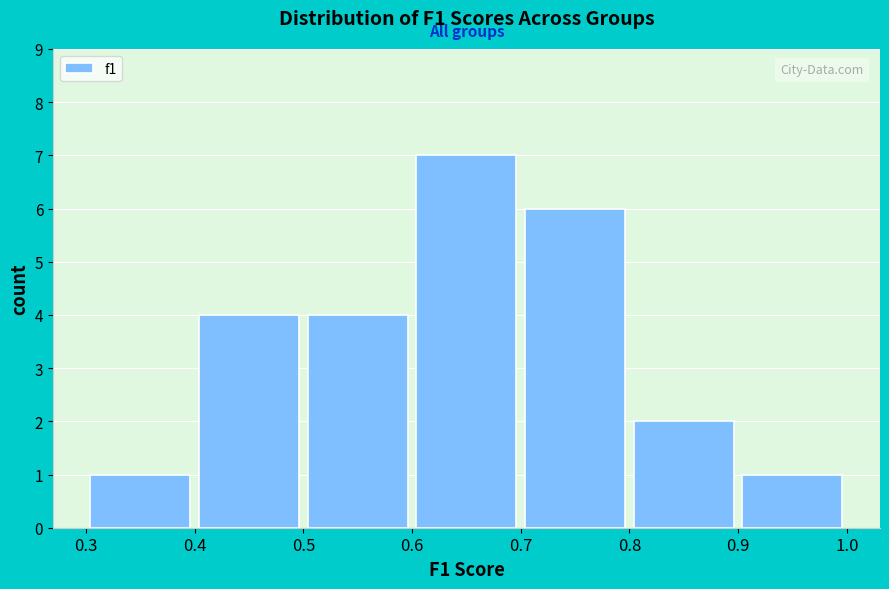

What is the height of the bar covering 0.6 to 0.7 on the x-axis? The values are not printed on the chart, so give them approximately, as read against the axis.

7